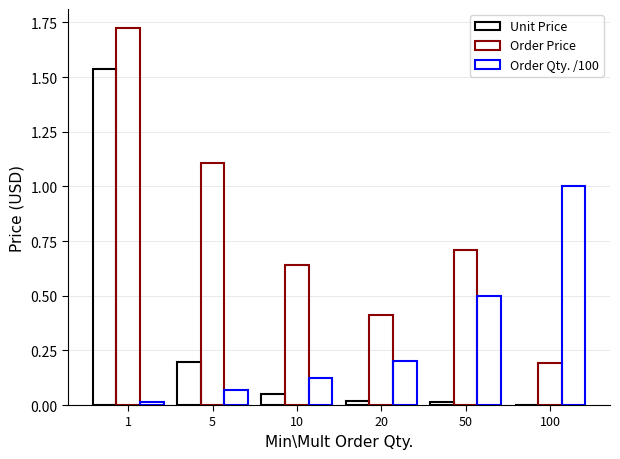

Does the chart contain stacked bars?

No